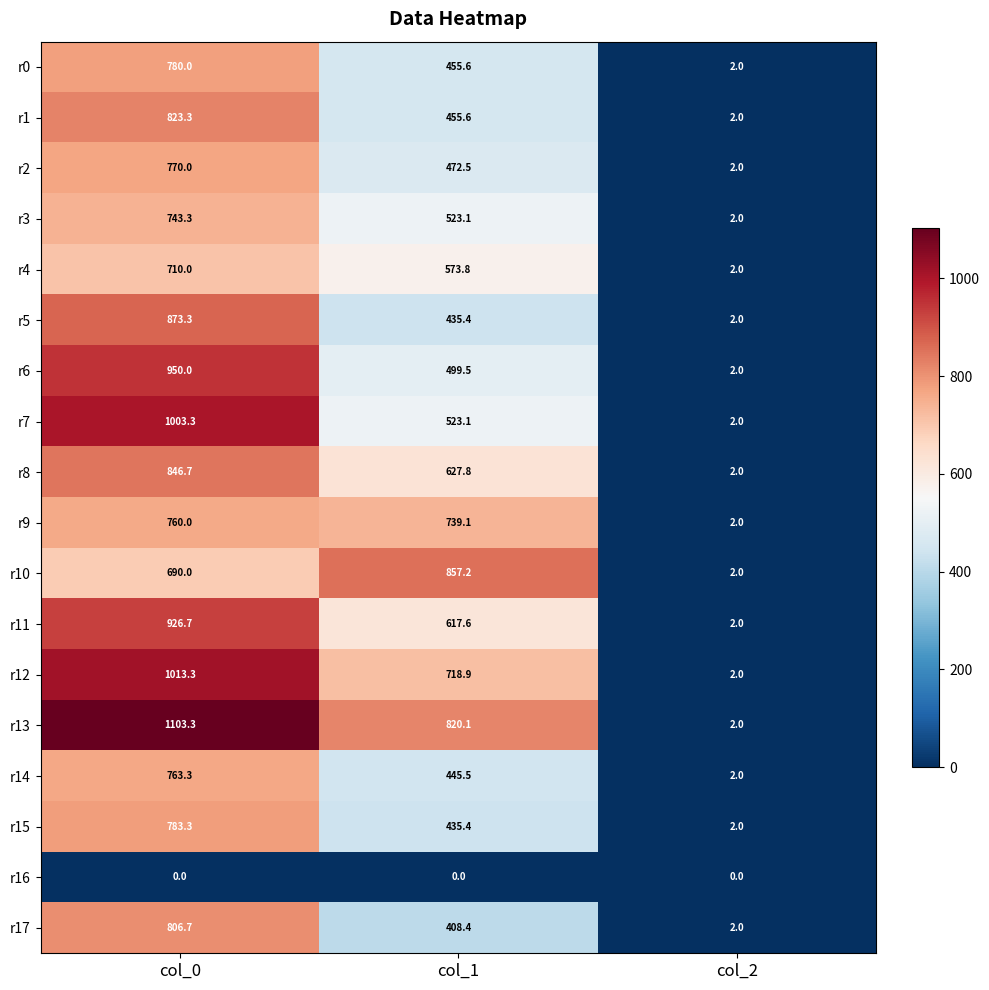

What is the sum of all r4 values?

1285.8